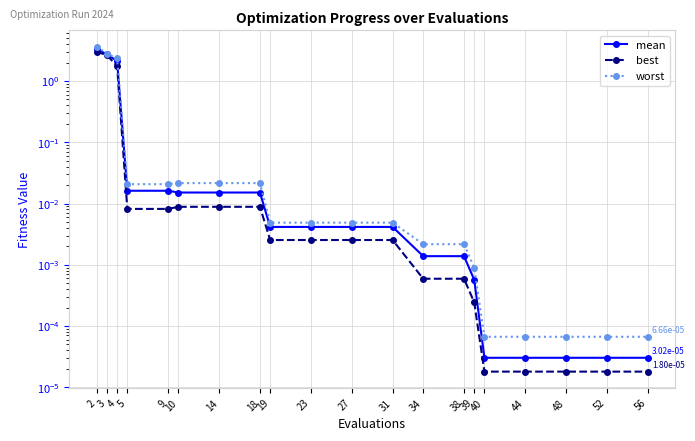

The value of mean at 18 is 0.0. True or false?

True